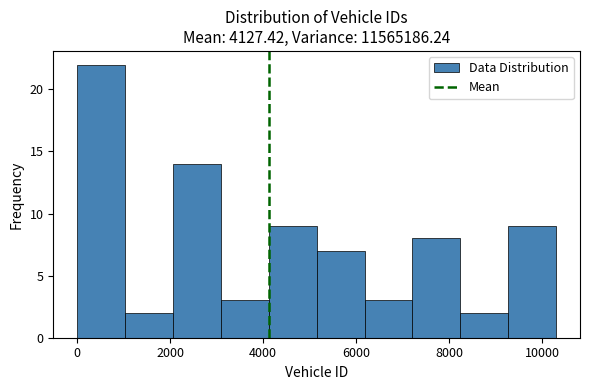

Reading left to right, list every bar in this chart as the range it spans on the x-axis followed by its height. Neither the bar edges nor the heights are printed on the chart, so give them approximately, as read against the axes.

0 to 1000: 22
1000 to 2000: 2
2000 to 3000: 14
3000 to 4200: 3
4200 to 5200: 9
5200 to 6200: 7
6200 to 7200: 3
7200 to 8200: 8
8200 to 9200: 2
9200 to 10400: 9